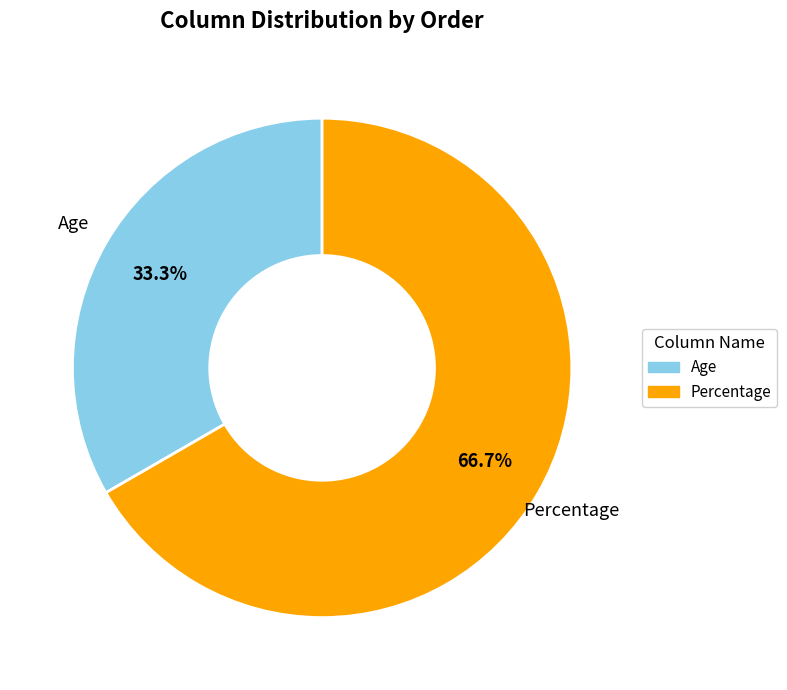

To the nearest percent, what is the combined percentage of Percentage and Age?

100%